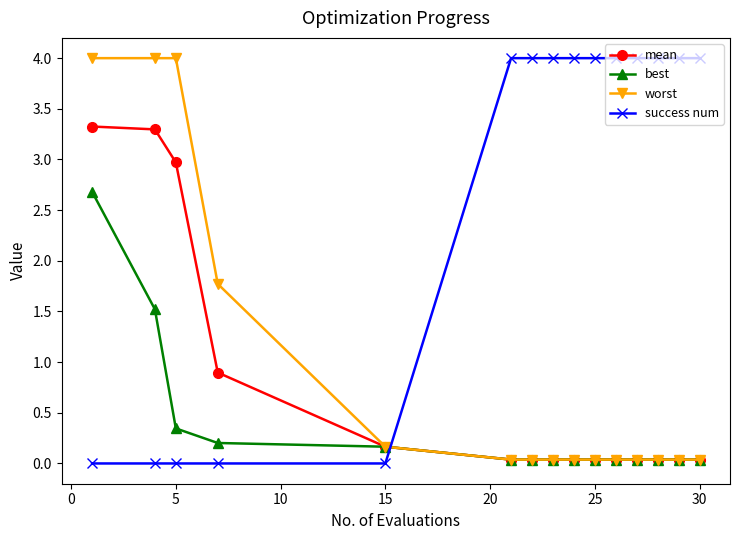

How many intersections are there between worst and success num?

1